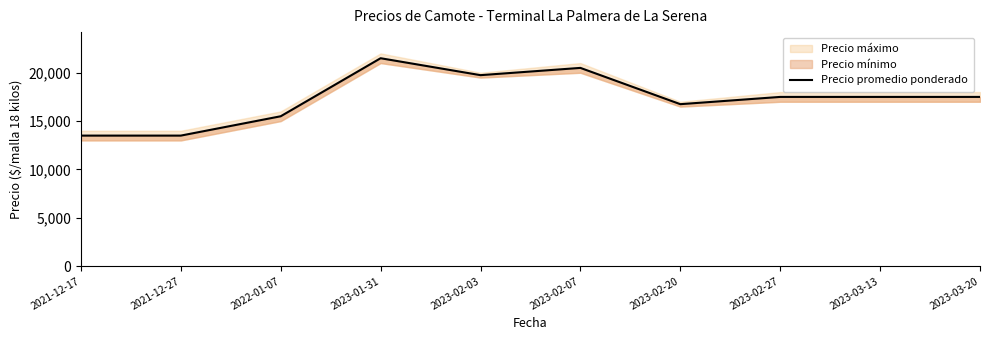

Reading right to left, list all the values displayed in this chart.

2023-03-20=17500	2023-03-13=17500	2023-02-27=17500	2023-02-20=16750	2023-02-07=20500	2023-02-03=19750	2023-01-31=21500	2022-01-07=15500	2021-12-27=13500	2021-12-17=13500